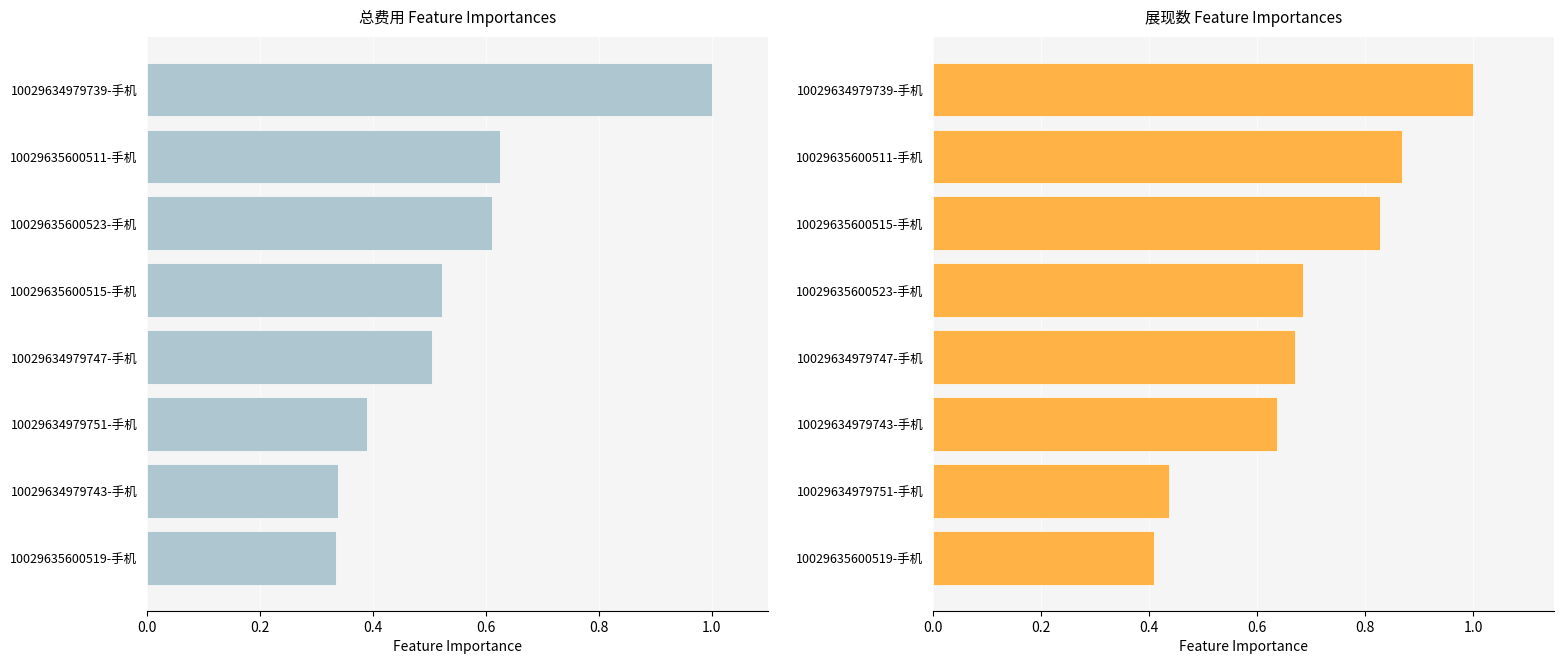

Is the value of 总费用 at 1.2 greater than the value of 展现数 at 1.0?

No